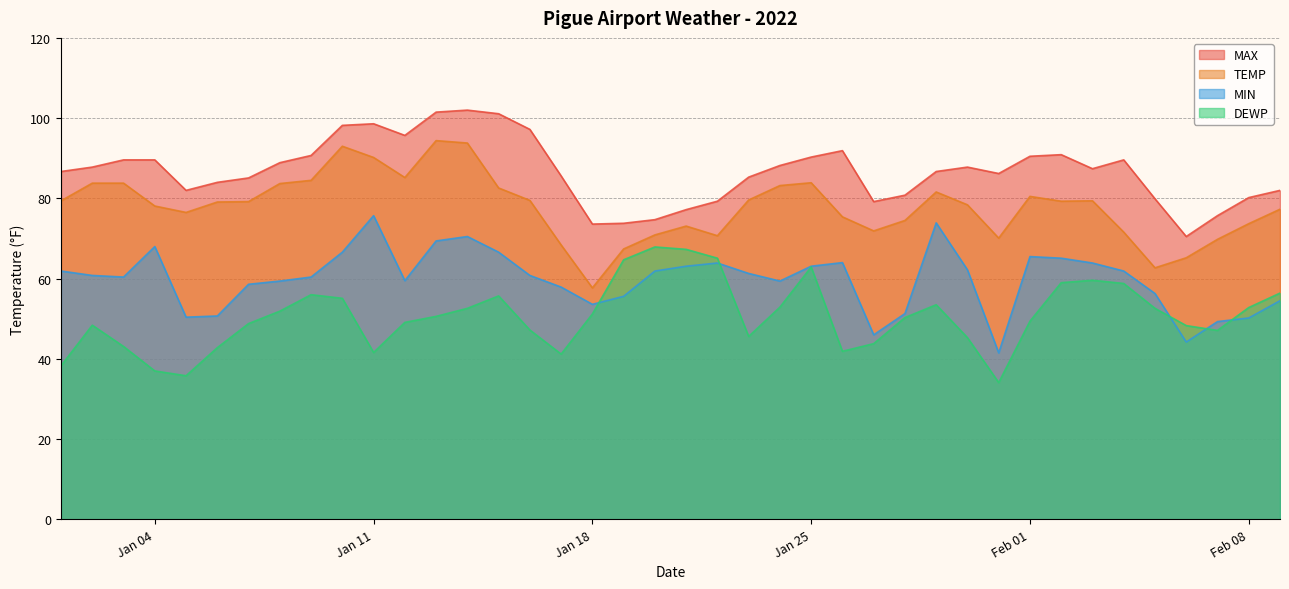

True or false: MAX and DEWP intersect in this chart.

False